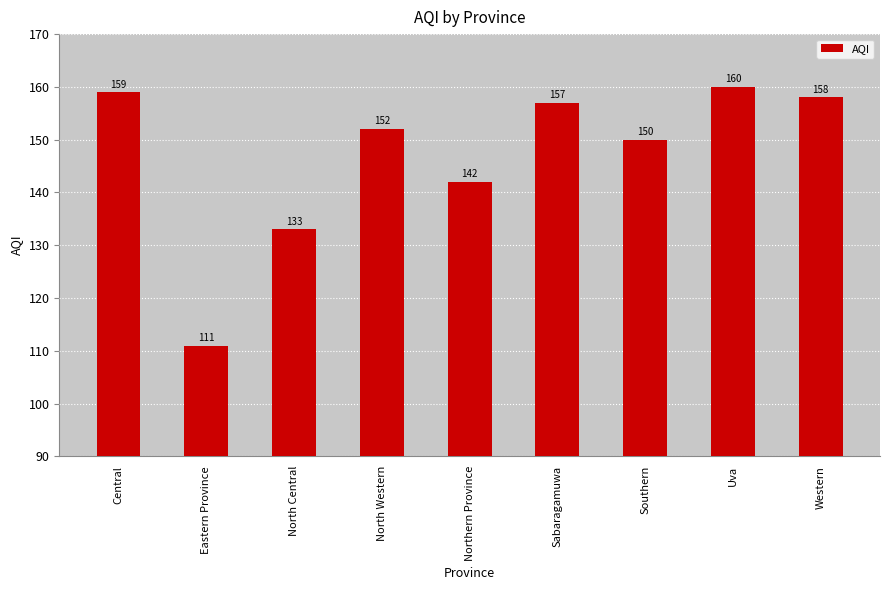

Read the value at Northern Province.

142